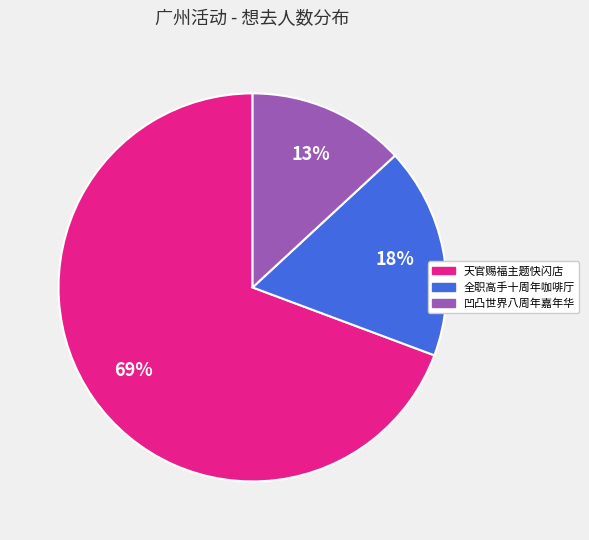

Does any single category account for the majority?

Yes